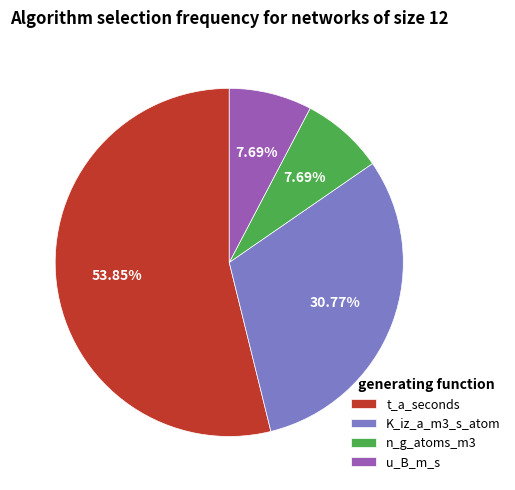

Approximately how many times larger is the value at t_a_seconds compared to u_B_m_s?

7.0